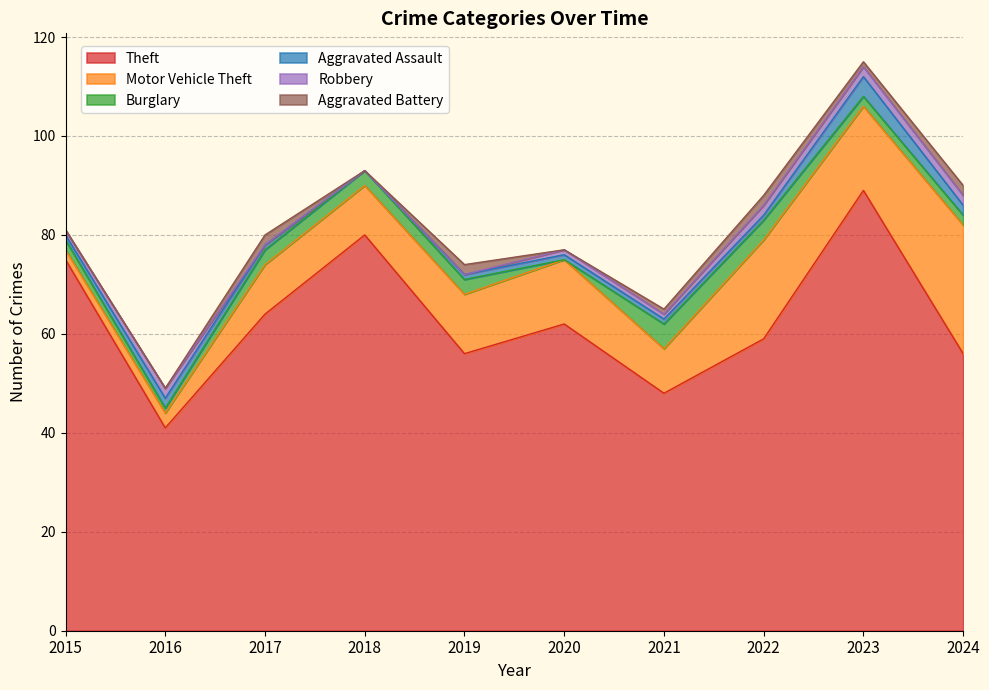

Is it true that Aggravated Assault equals 1 at 2019?

False